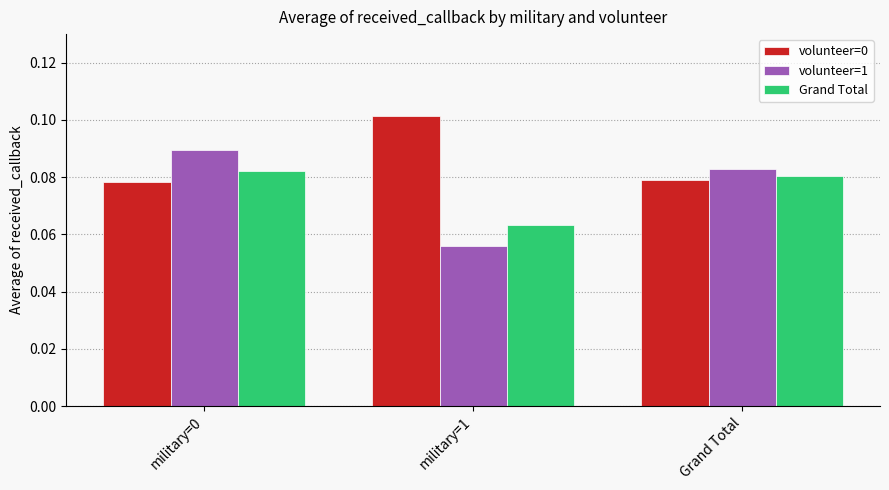

At how many categories does at least one series exceed 0?

3